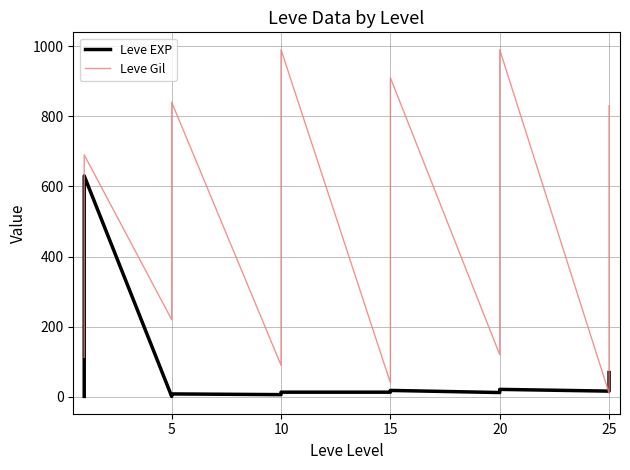

Reading right to left, extract all data points from this chart.

Leve EXP: 69	58	36	28	21	16	21	17	14	14	12	12	18	18	18	18	13	13	13	9	9	9	6	6	8	5	5	5	5	1	630	630	1	1	1	1
Leve Gil: 830	390	320	150	80	10	990	990	960	960	600	120	910	910	910	910	40	40	990	990	990	880	880	90	840	460	220	220	220	220	690	160	160	160	113	112